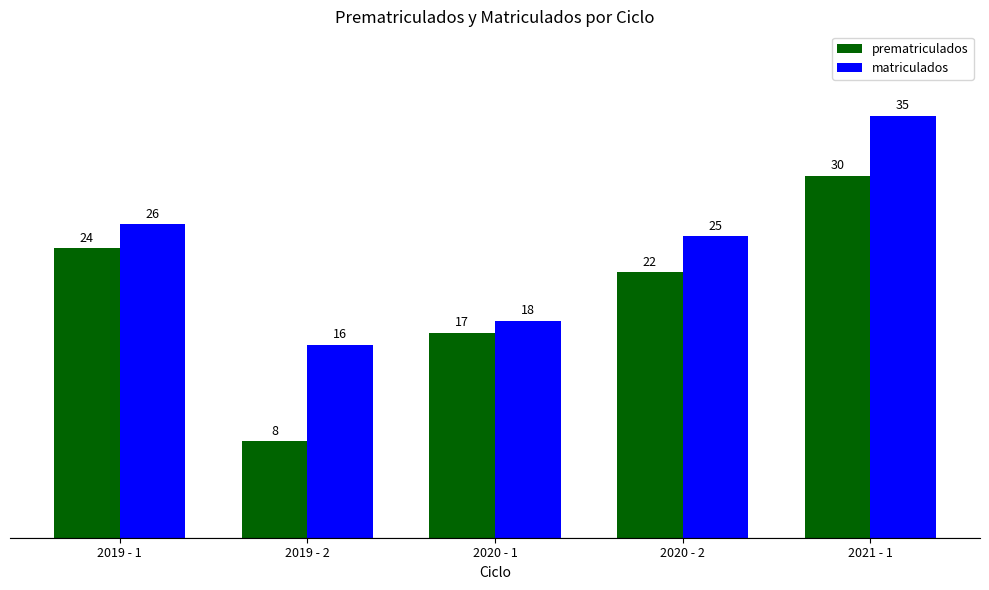

How many data points in matriculados are less than 25?

2